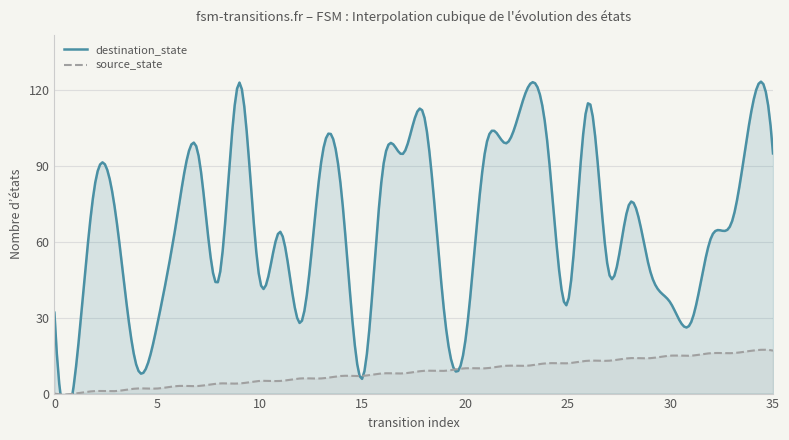

List the series in order of their overall mean, lowest first.

source_state, destination_state